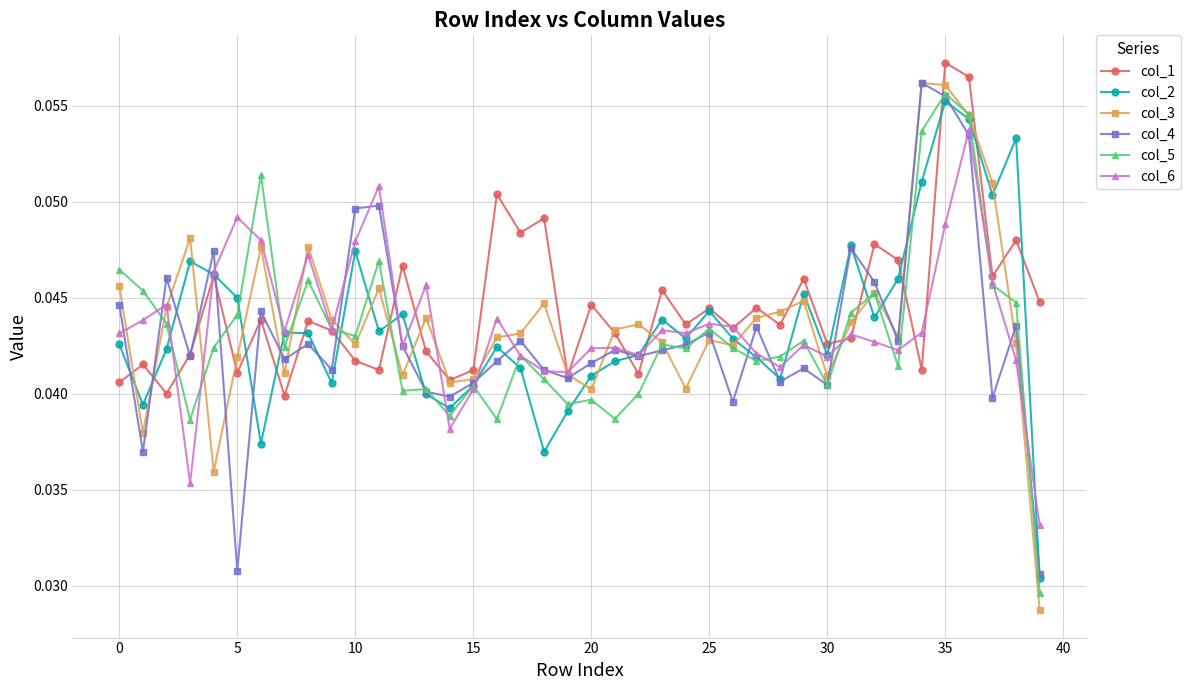

True or false: col_5 has more than 0 points higher than both neighbors.

True